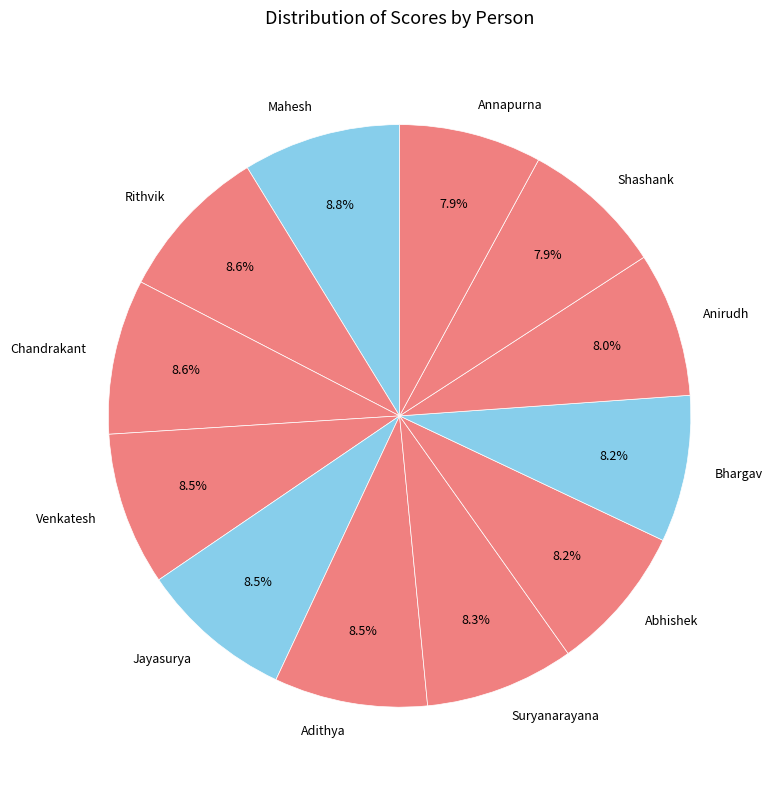

To the nearest percent, what is the difference between the Anirudh and Rithvik slice percentages?

1%